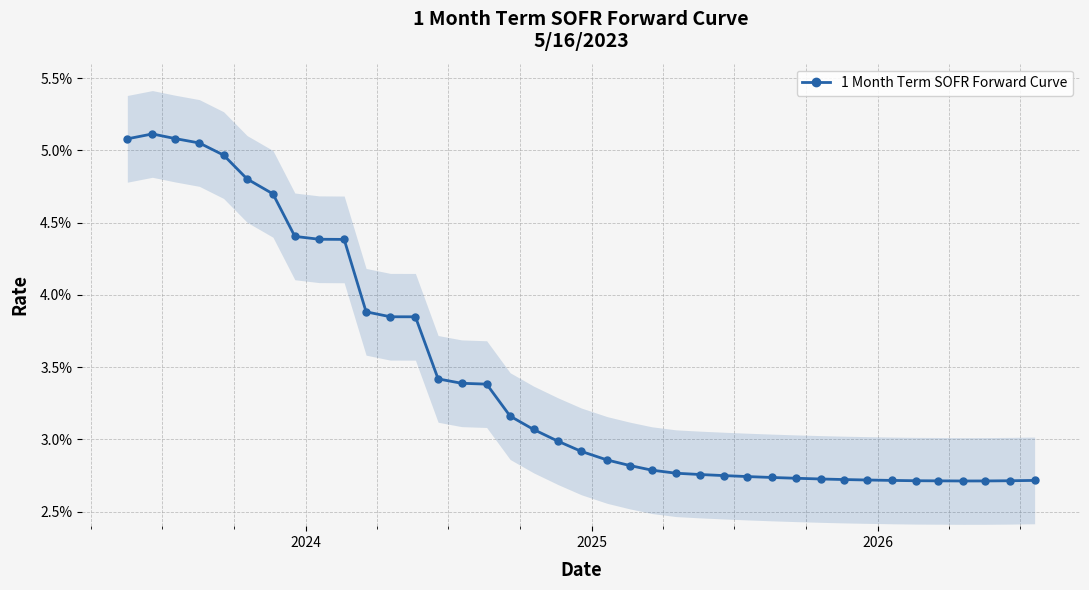

What is the sum of all values?

1.3